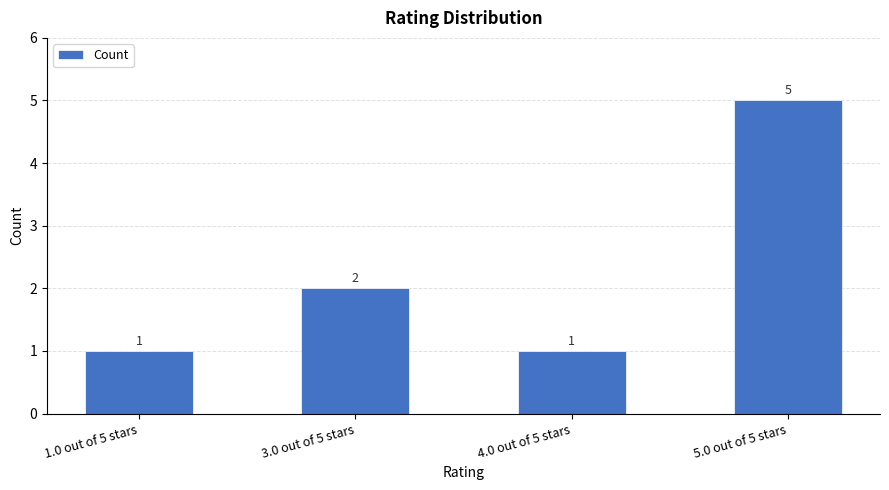

Reading right to left, what are all the values shown in this chart?

5	1	2	1